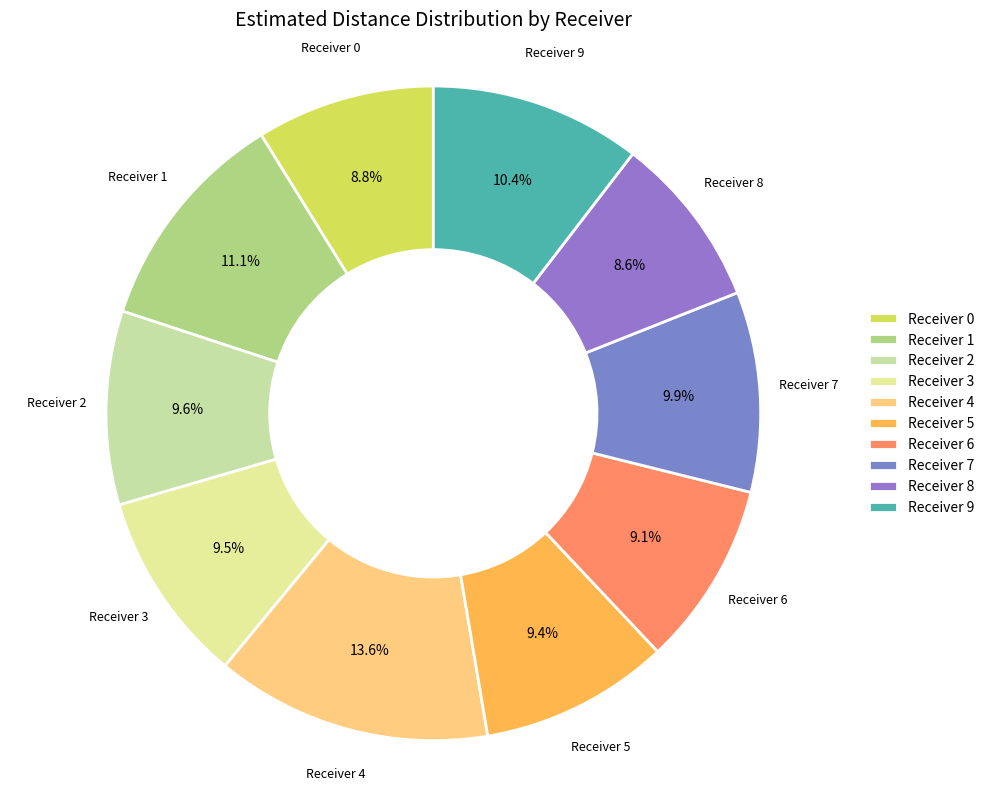

To the nearest percent, what is the average slice percentage?

10%